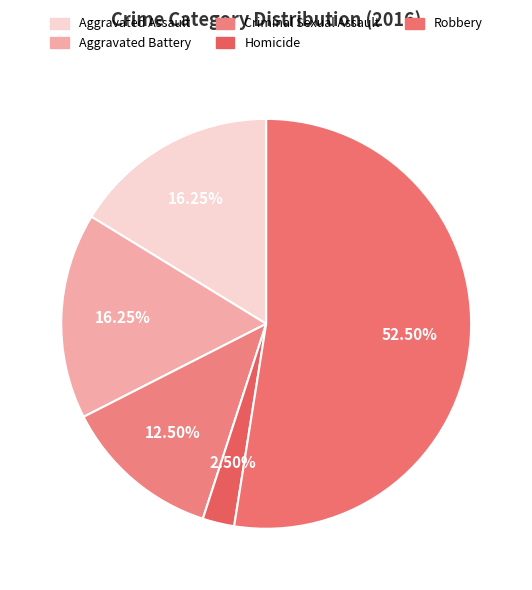

The Criminal Sexual Assault slice represents 12% of the pie. True or false?

True